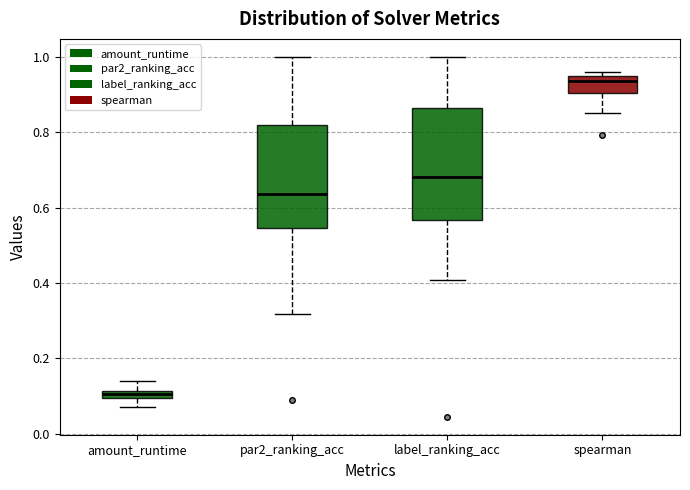

Where does the median line of the box for par2_ranking_acc sit on the y-axis? The values are not printed on the chart, so give them approximately, as read against the axis.

0.64